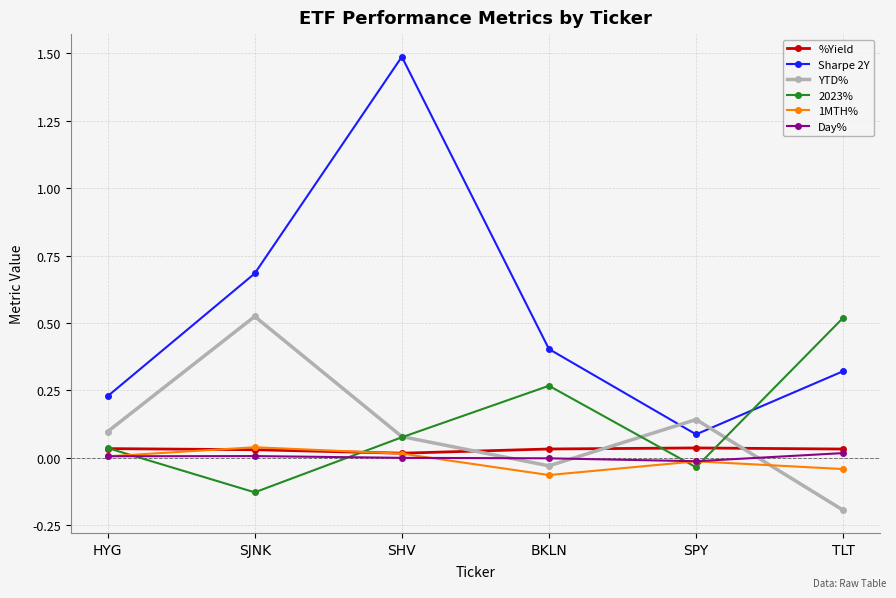

What is the label of the 5th point from the right?

SJNK